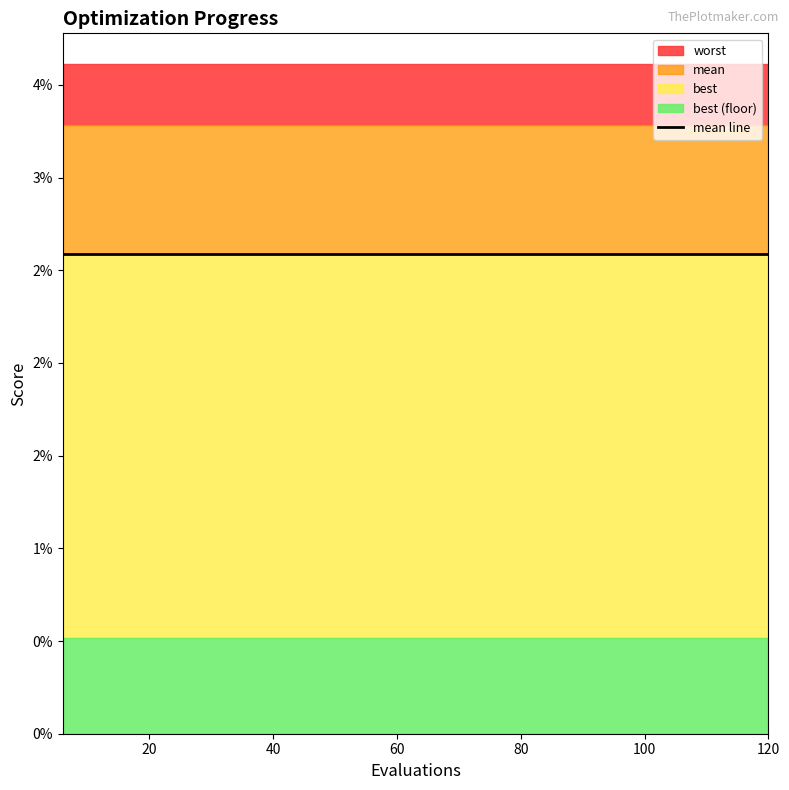

What is the sum of all best values?

0.1